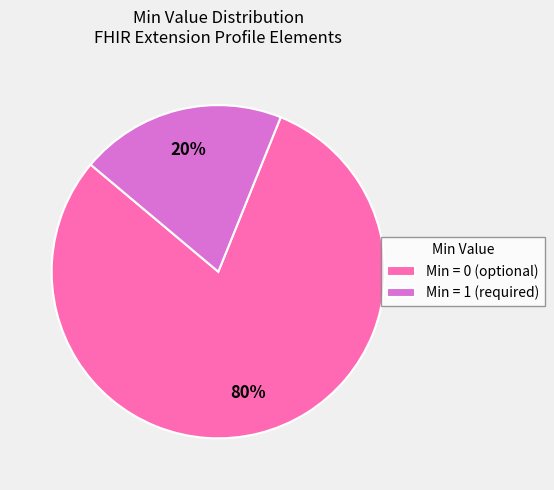

Which slice is the largest?

Min = 0 (optional)